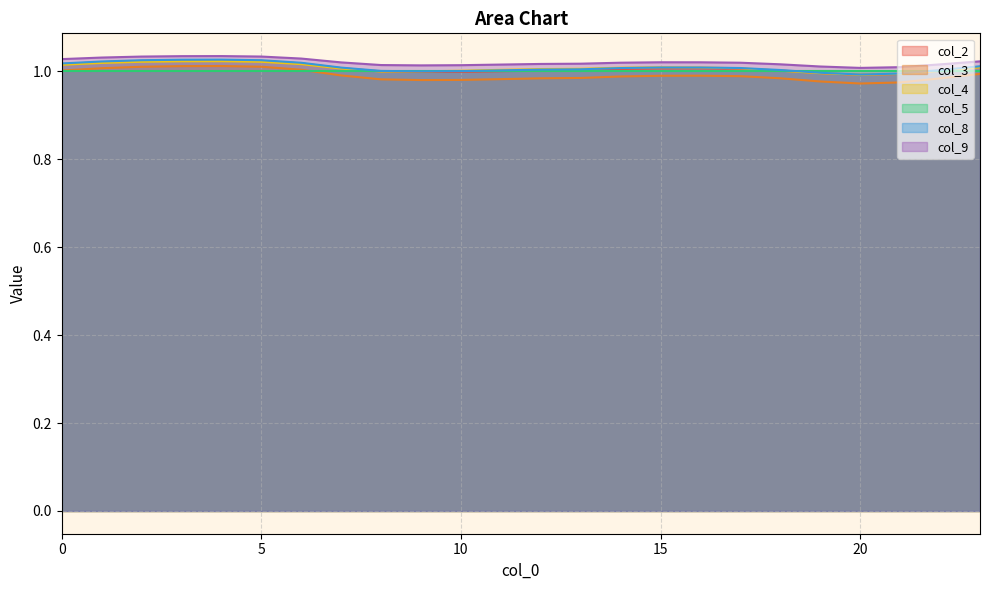

True or false: col_3 and col_2 cross at least once.

False